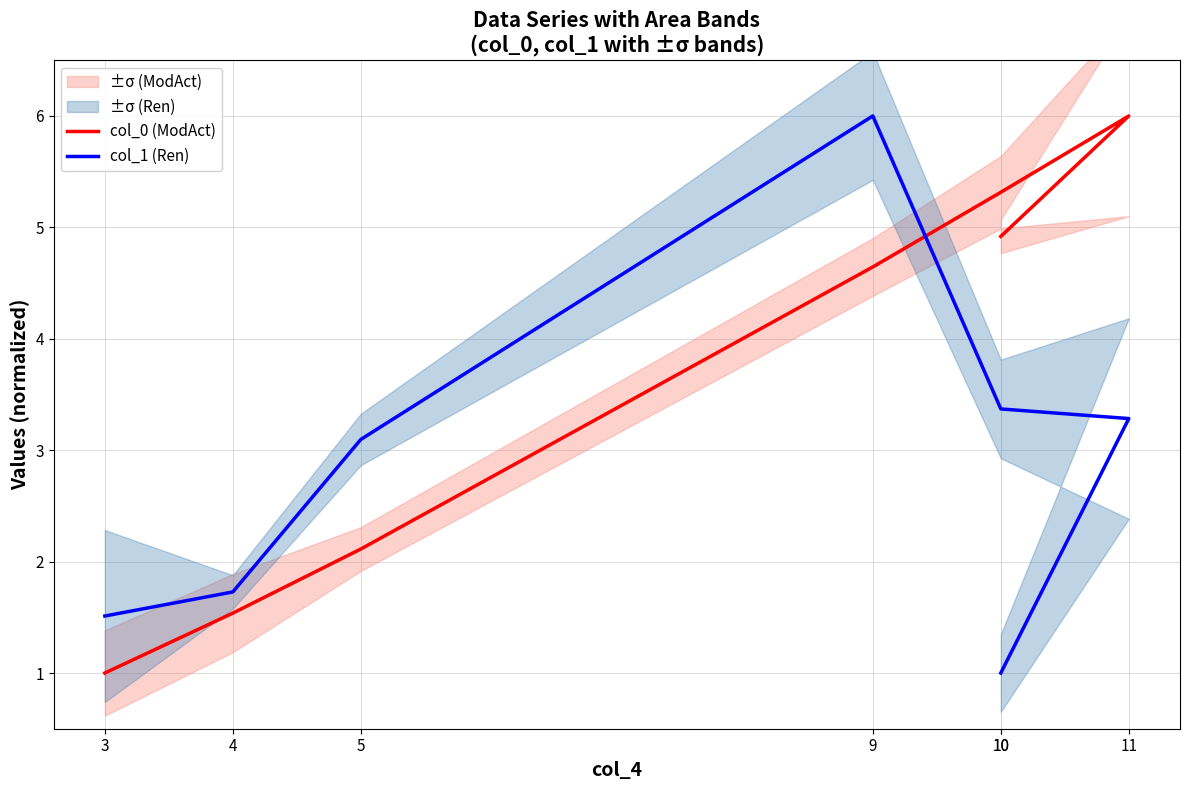

Which has a higher value, 9 or 10?

10